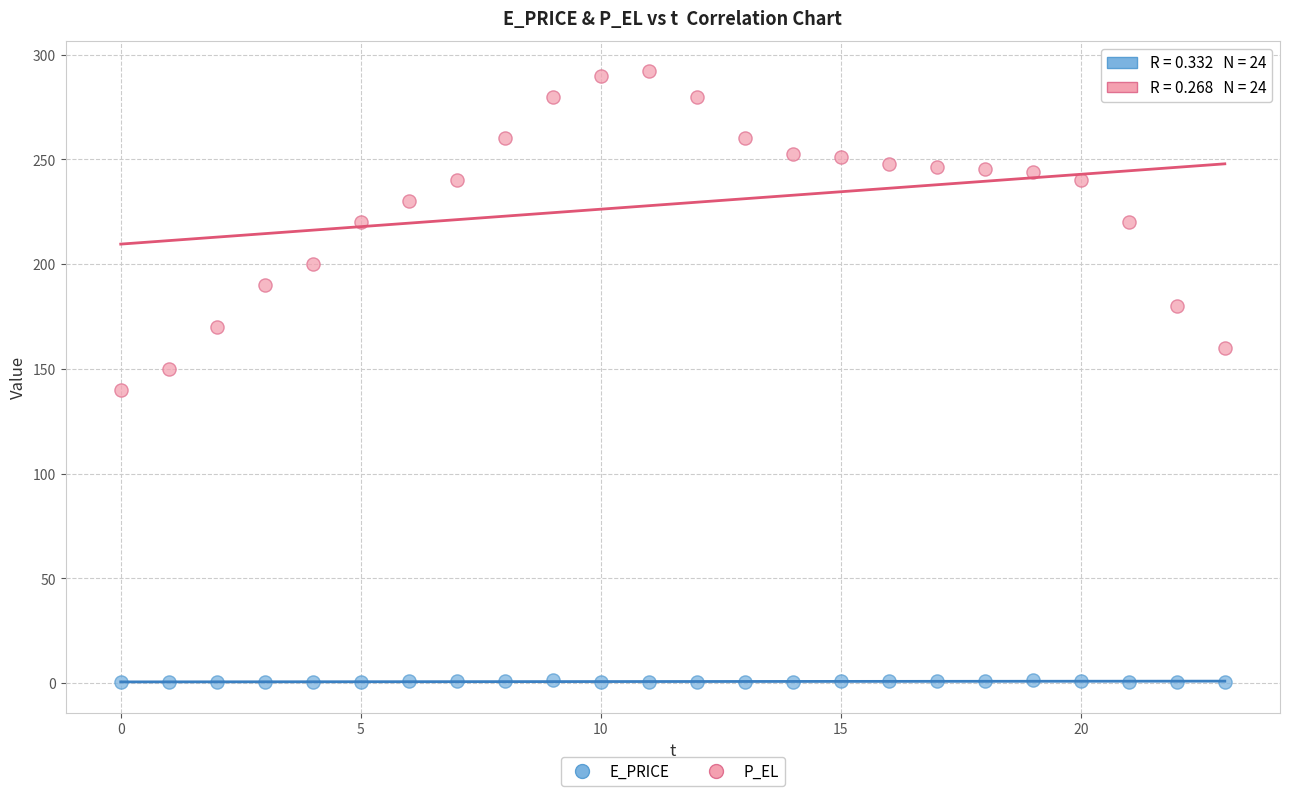

What are all the series names shown in the legend?

E_PRICE, P_EL